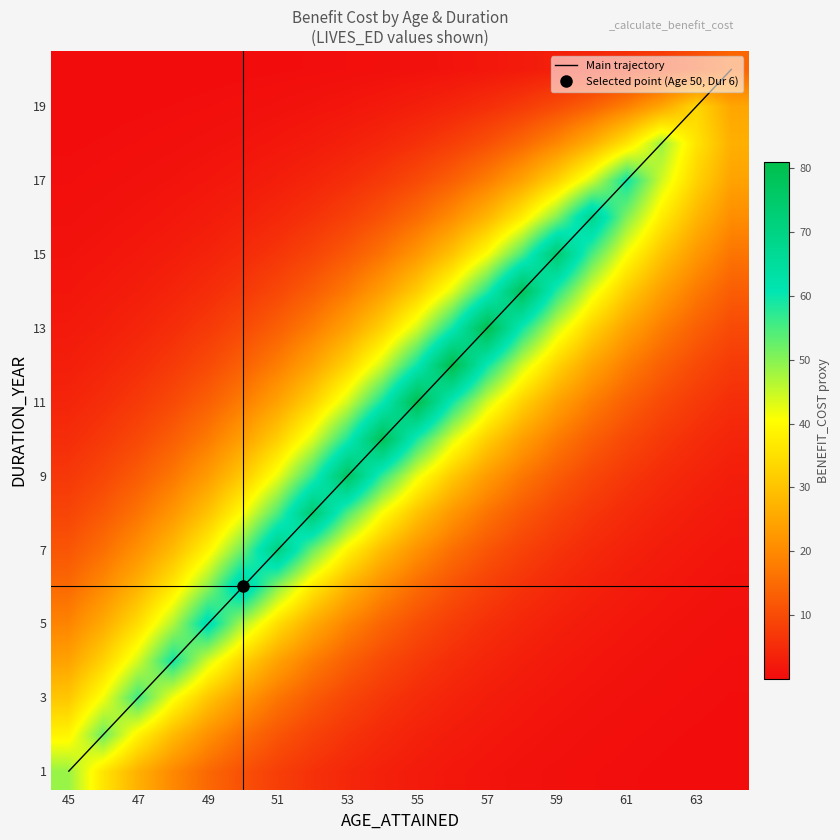

How many distinct data groups are displayed?

21